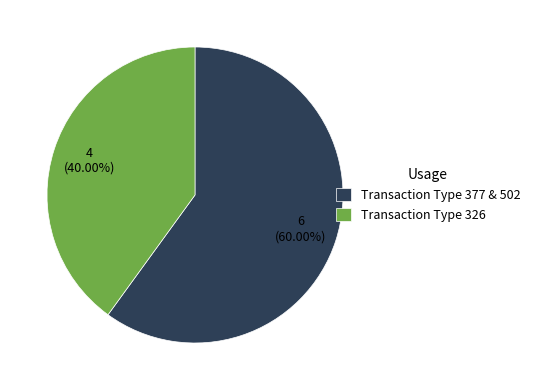

Rank the categories by value from lowest to highest.

Transaction Type 326, Transaction Type 377 & 502